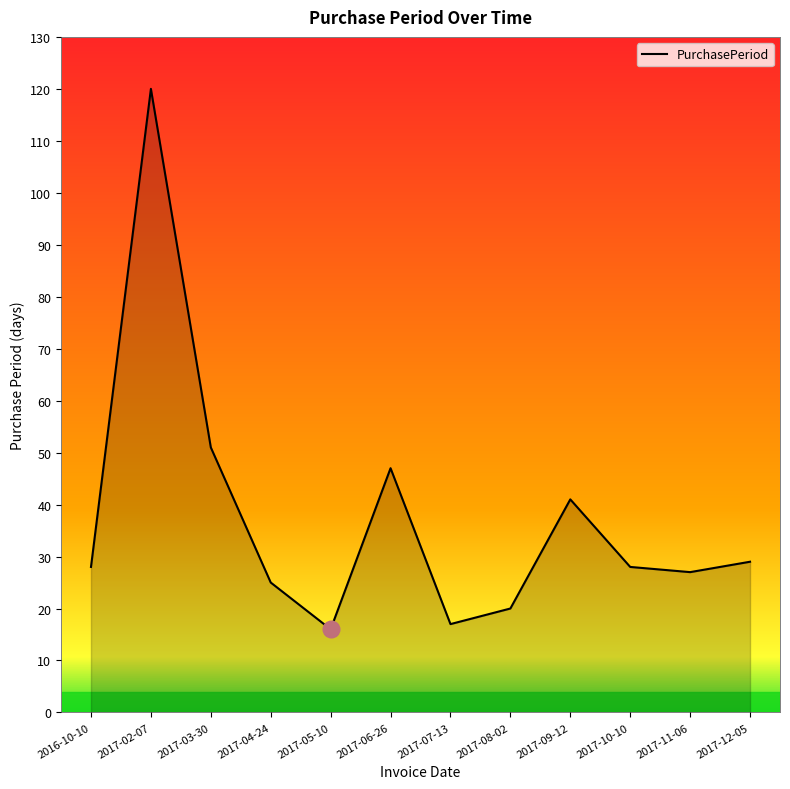

Reading right to left, what are all the values shown in this chart?

29	27	28	41	20	17	47	16	25	51	120	28